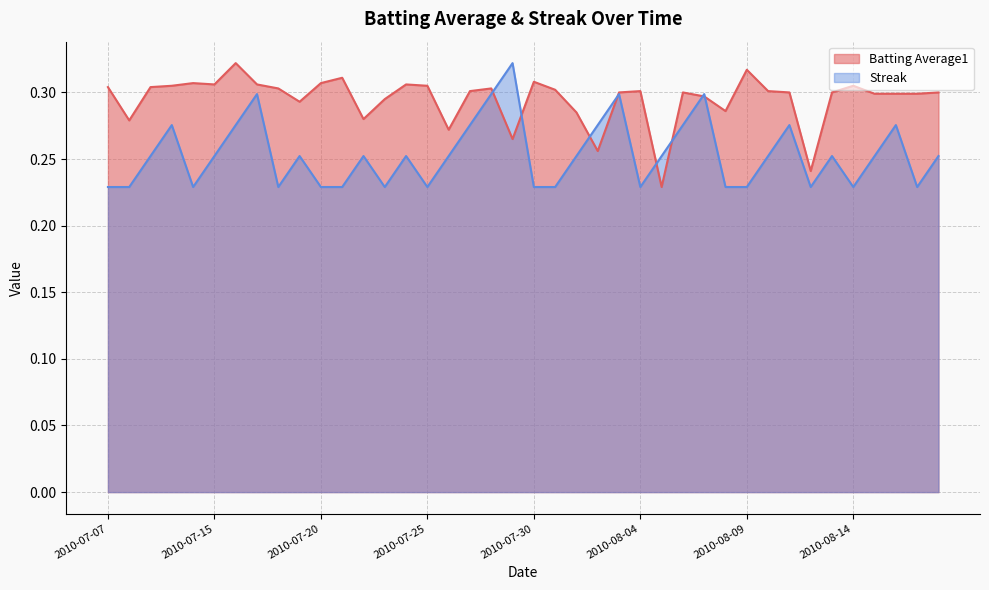

Between which two adjacent categories do Streak and Batting Average1 first intersect?

2010-07-28 and 2010-07-29